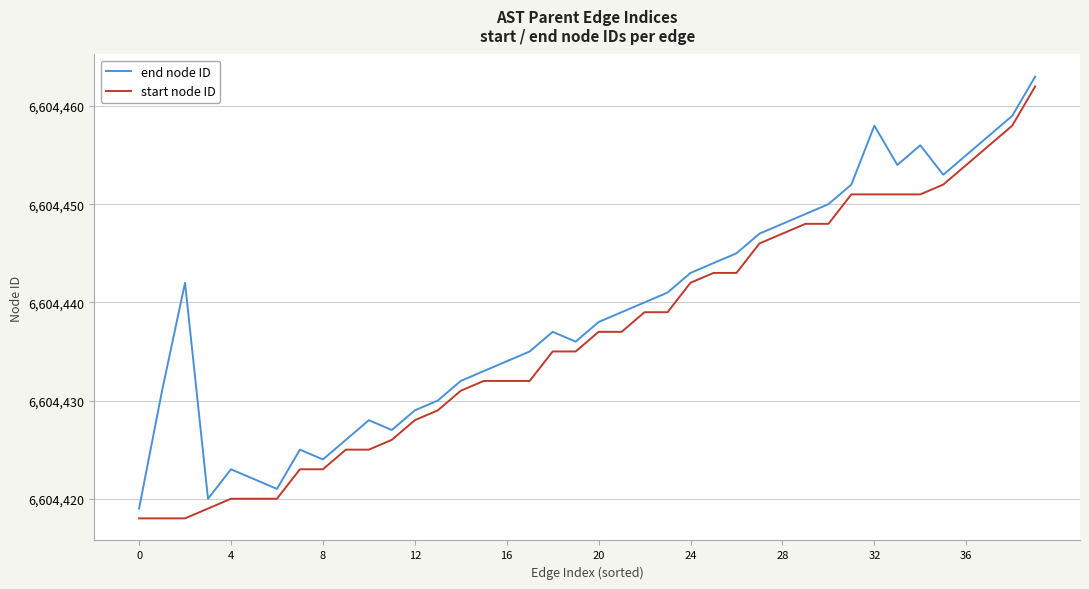

What is the maximum value shown in the chart?

6604463